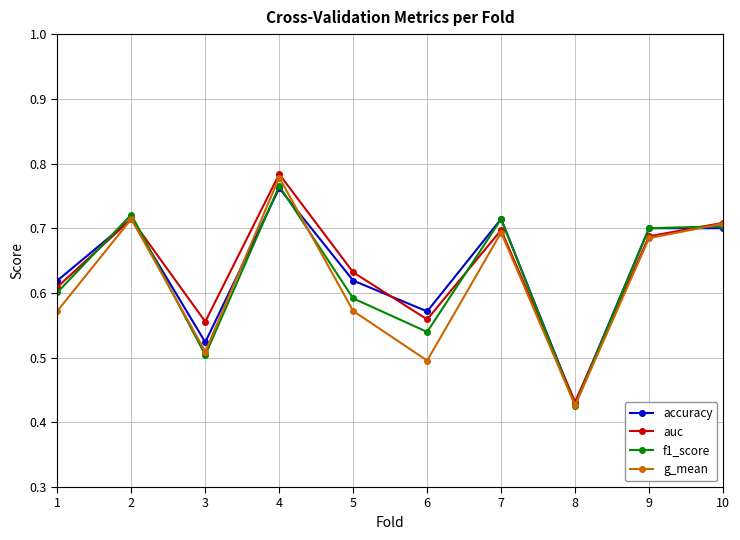

Count the accuracy values in the range 0 to 1.

10